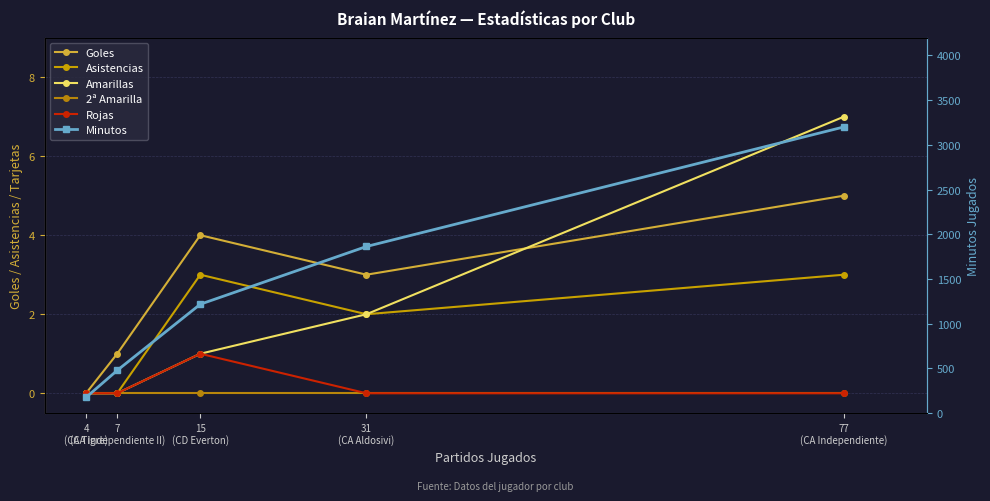

Which series has the largest total across all categories?

Minutos